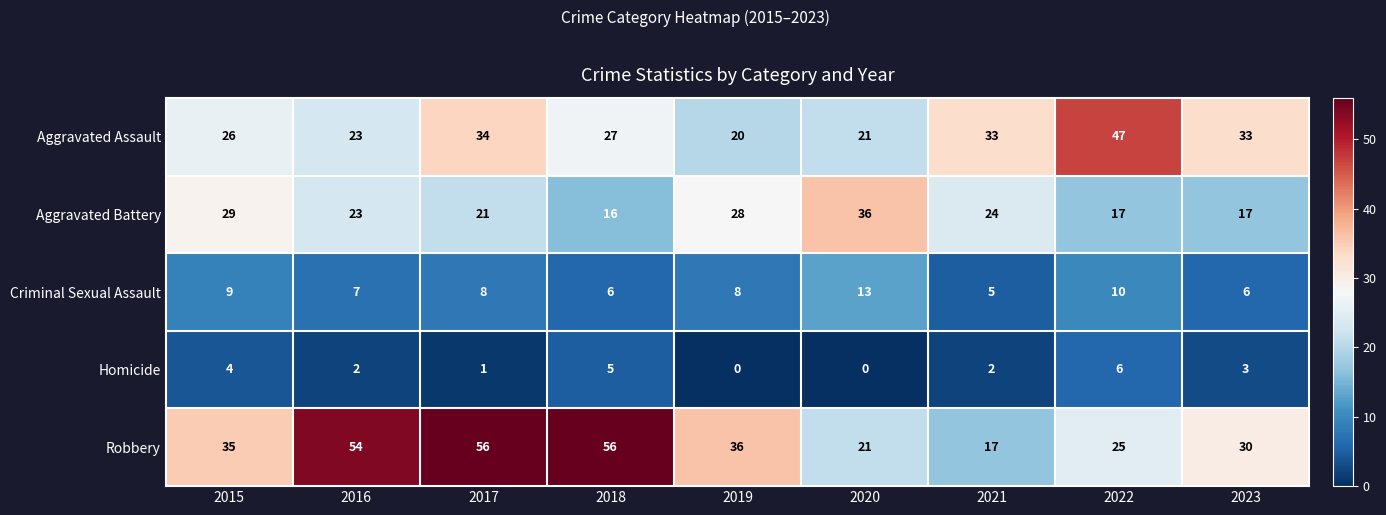

What is the average value of the Robbery series?

37